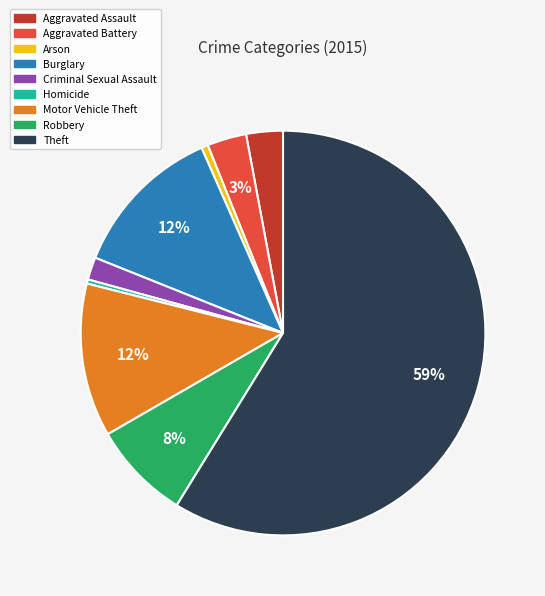

Which category accounts for the majority?

Theft